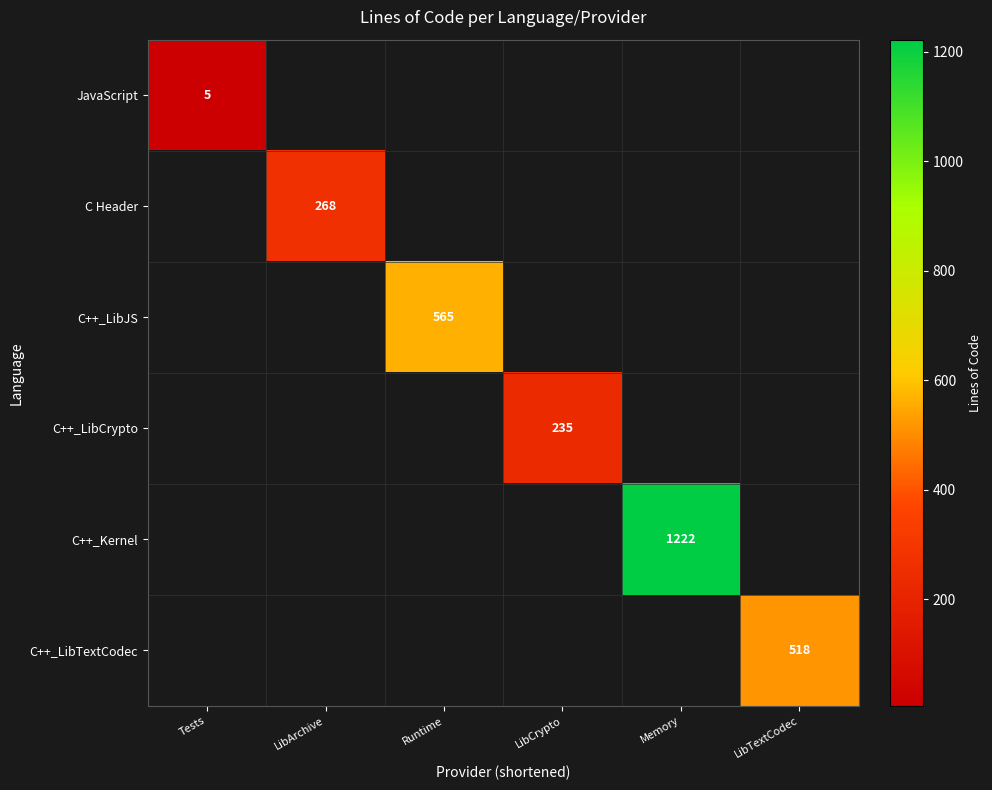

What is the total value across all series at Tests?

5